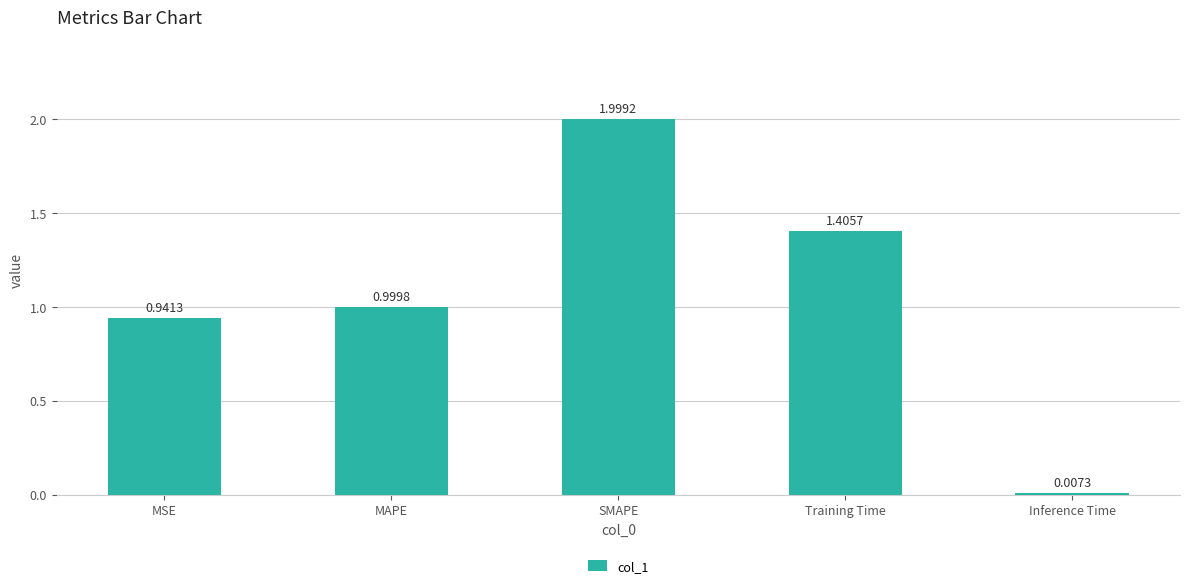

Rank the categories by value from lowest to highest.

Inference Time, MSE, MAPE, Training Time, SMAPE